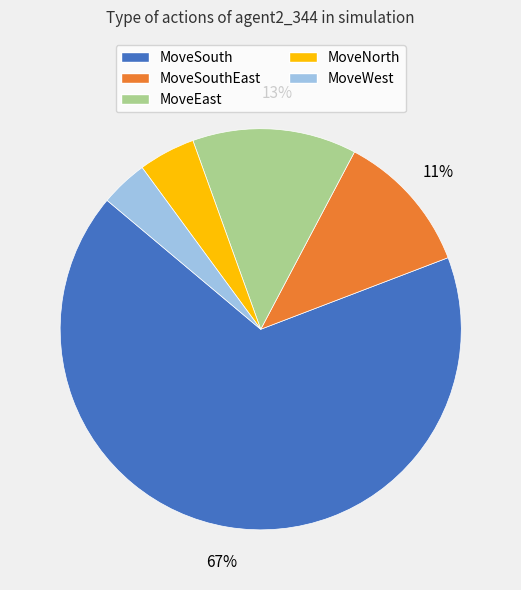

Which slice is the smallest?

MoveWest